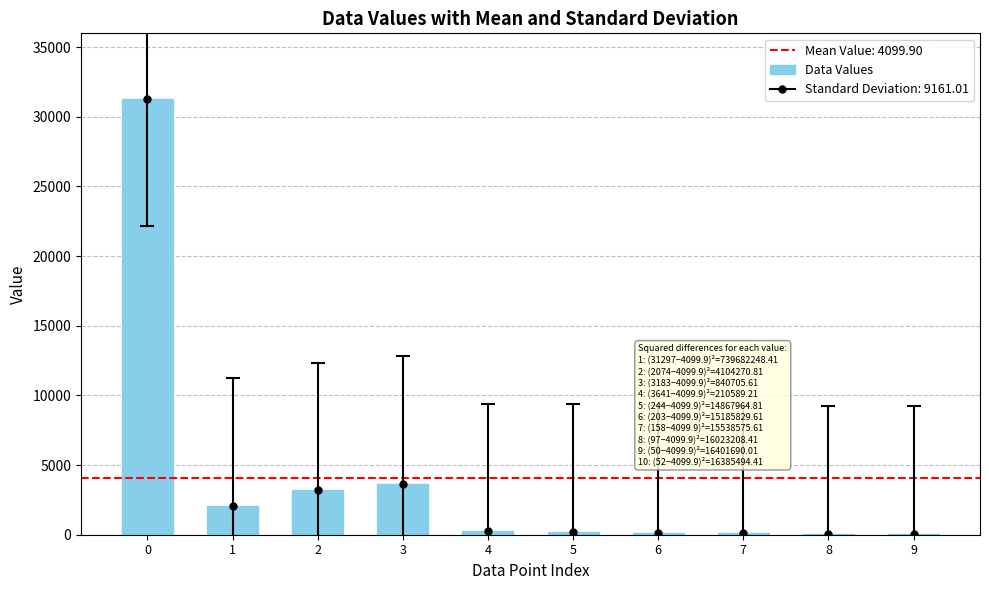

Rank the categories by value from highest to lowest.

0, 3, 2, 1, 4, 5, 6, 7, 9, 8